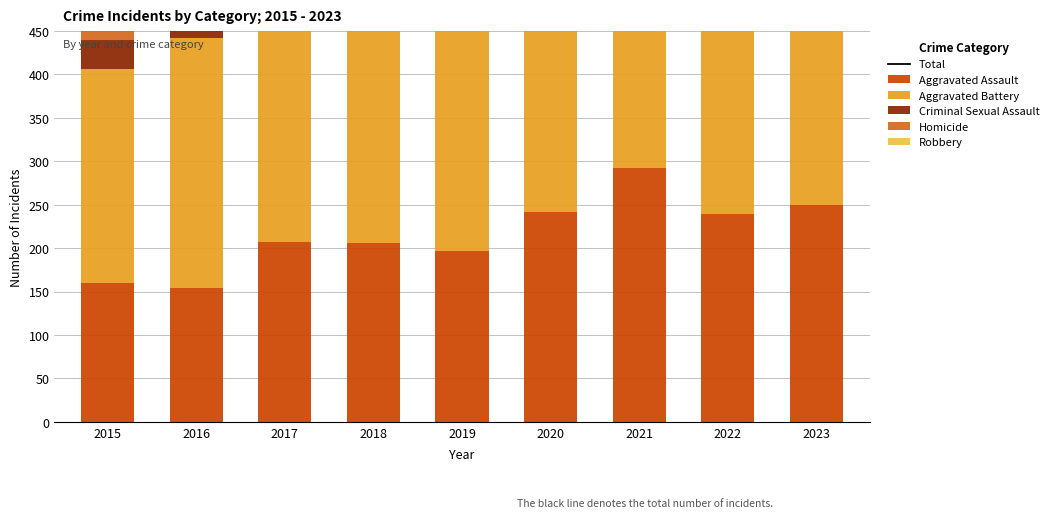

What is the difference between the highest and lowest values at 2023?

804